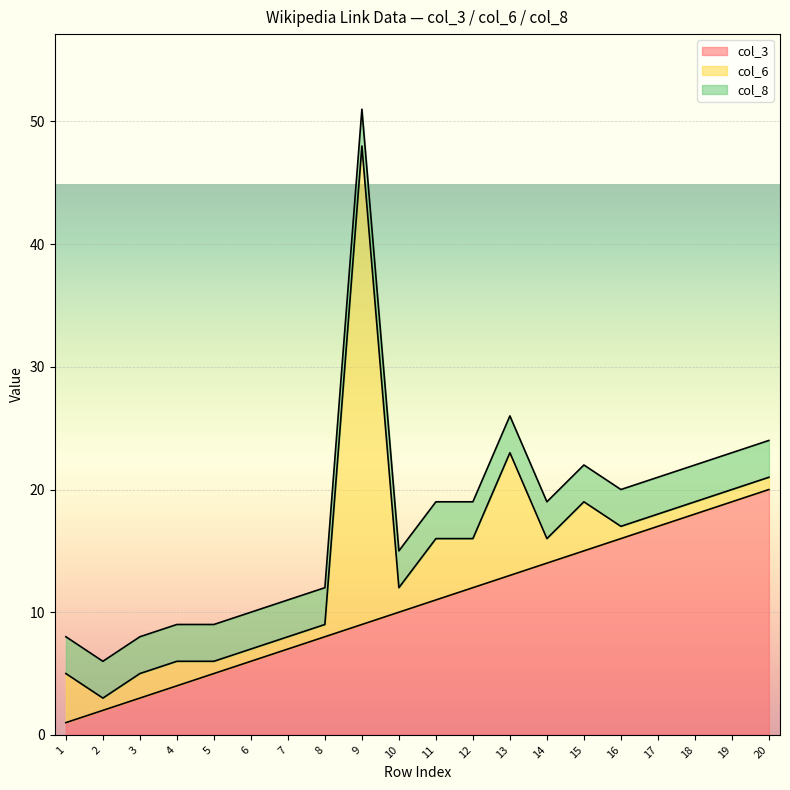

What is the difference between the maximum and minimum values in the col_3 series?

19